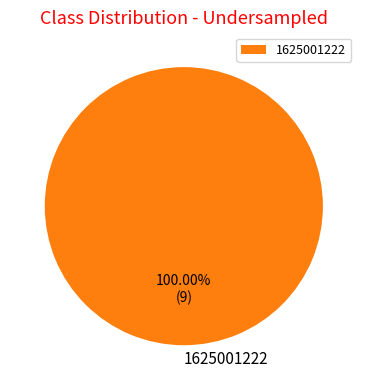

Rank the categories by value from lowest to highest.

1625001222